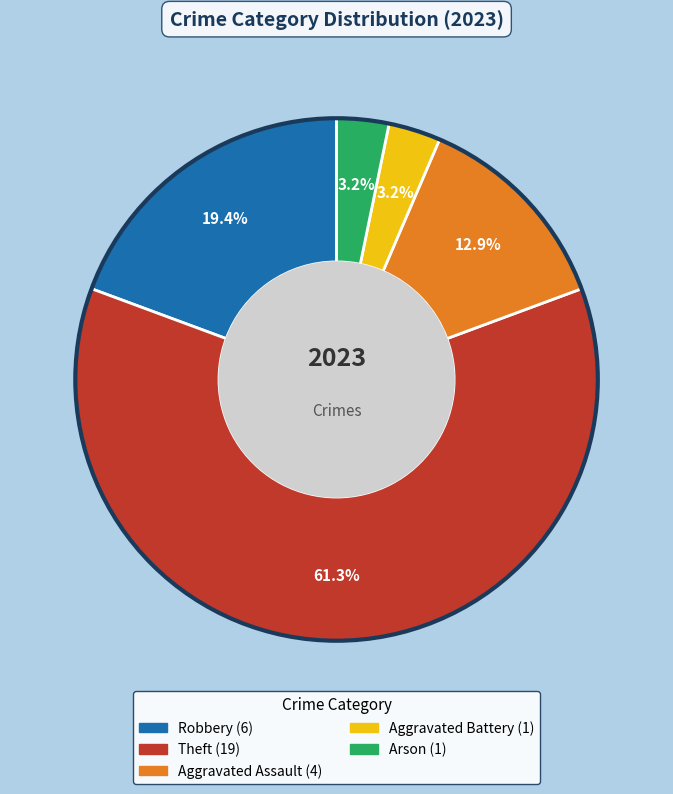

Is there a majority slice in this chart?

Yes